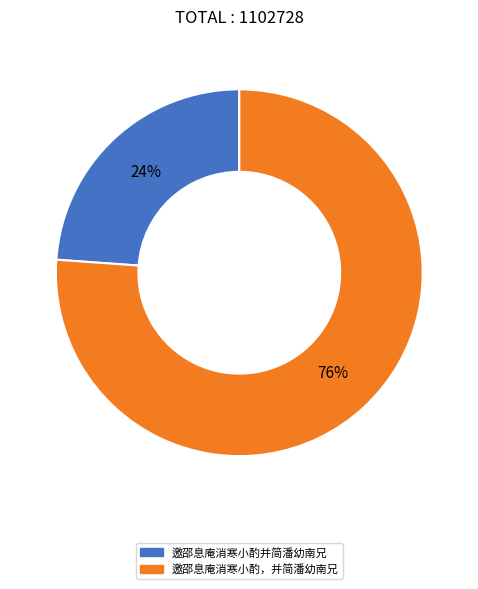

Which category has the biggest portion of the pie?

邀邵息庵消寒小酌，并简潘幼南兄